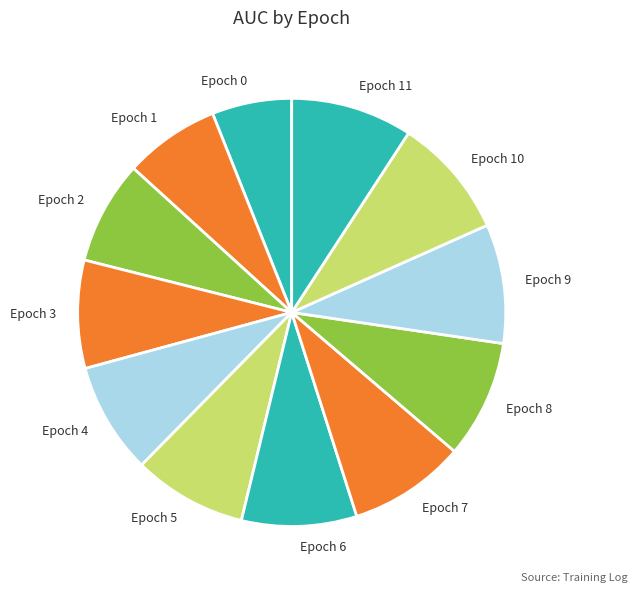

What is the smallest slice in the pie chart?

Epoch 0